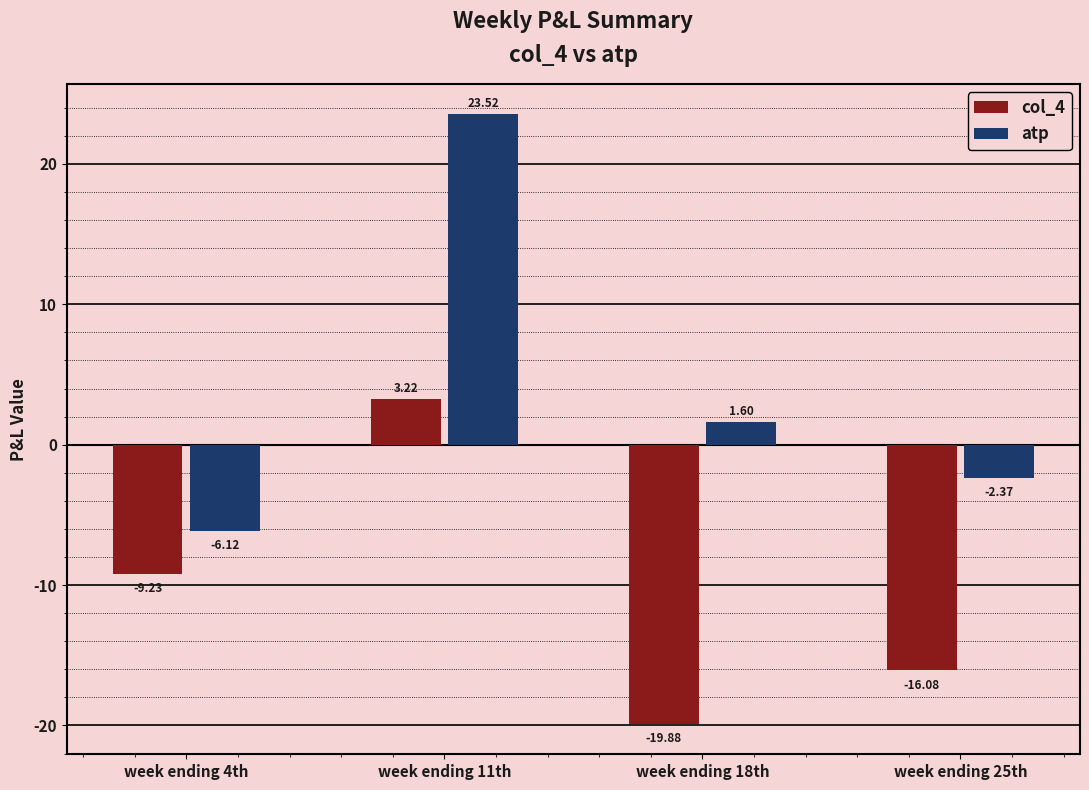

What position from the right is week ending 11th?

3